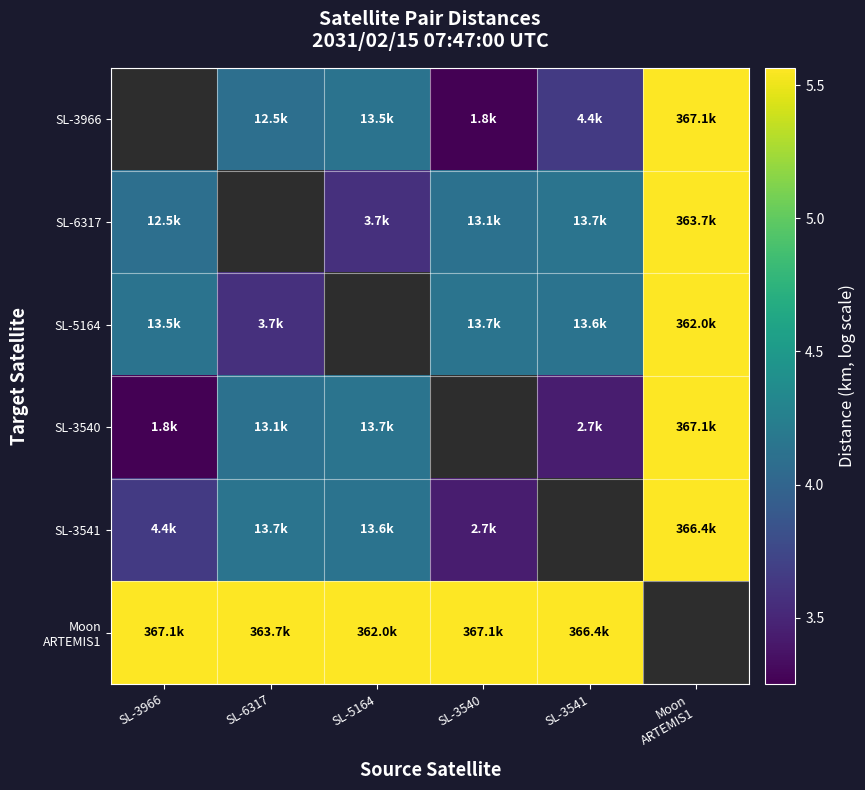

What is the lowest value of the SL-3540 series?

3.3